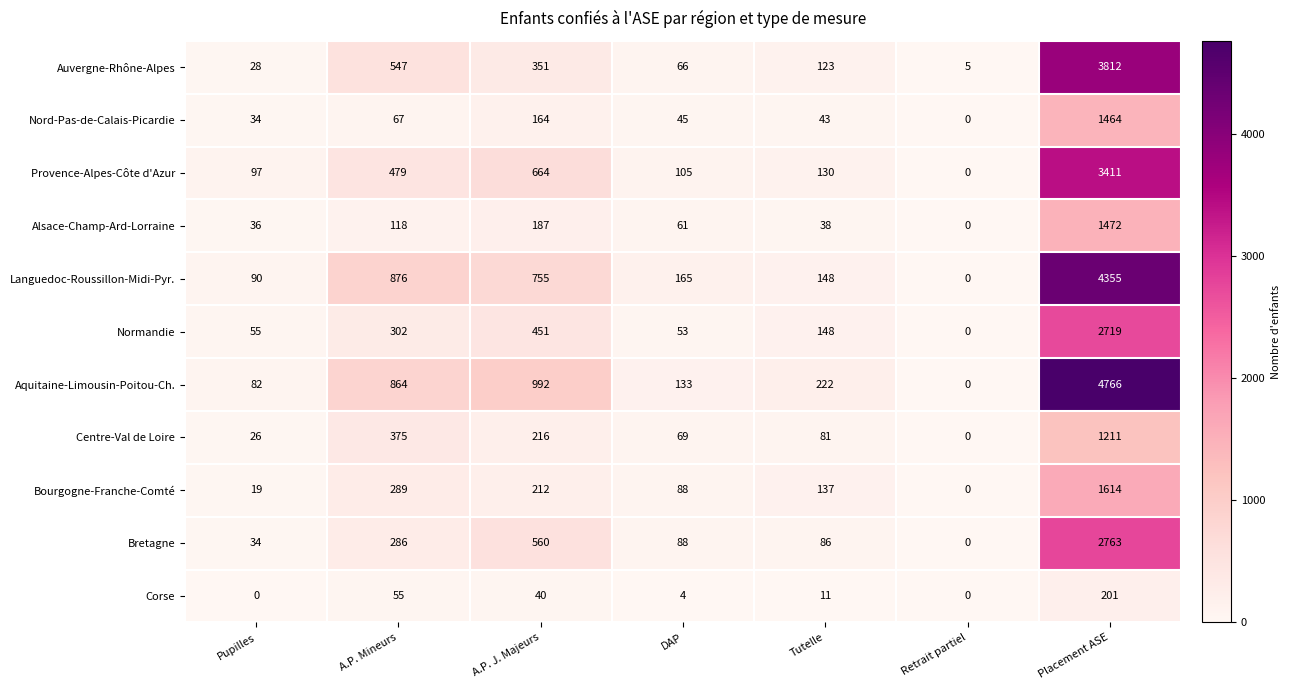

True or false: Bourgogne-Franche-Comté has a value of 212 at A.P. J. Majeurs.

True